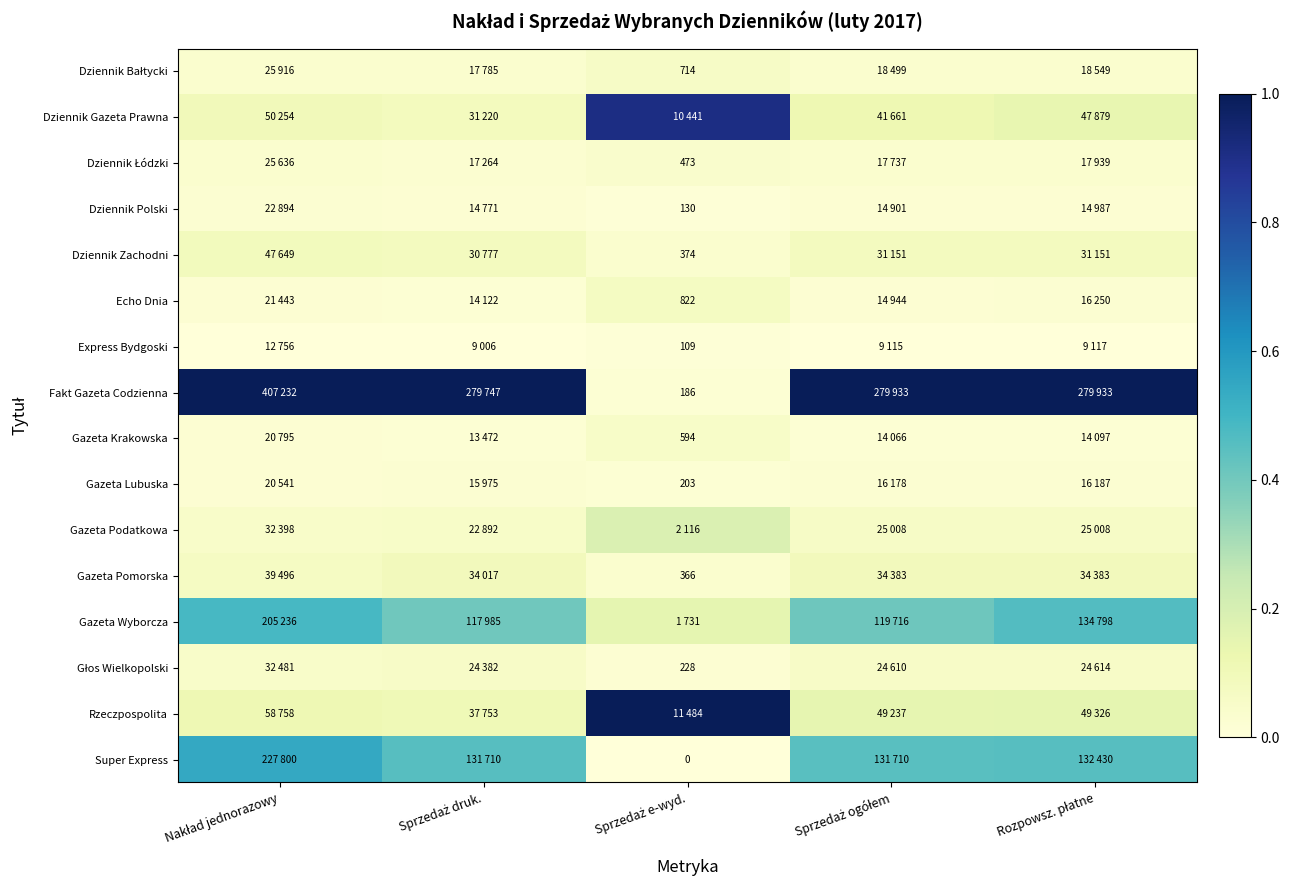

The value of Express Bydgoski at Sprzedaż ogółem is 0.0. True or false?

True